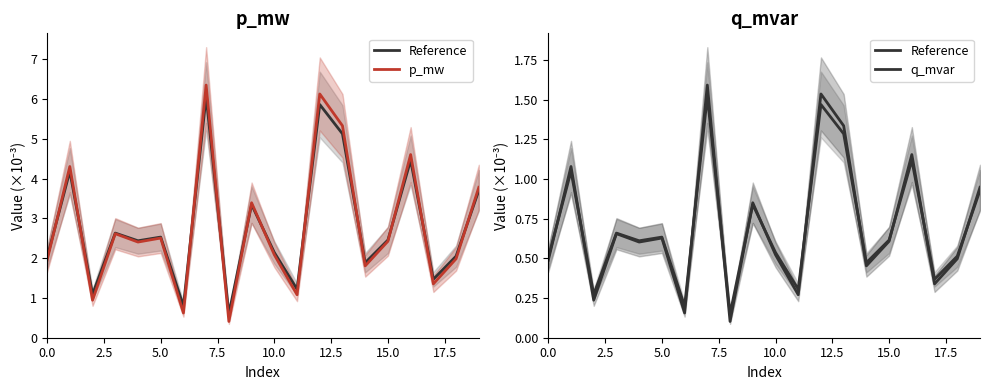

What is the label of the 15th point from the left?

14